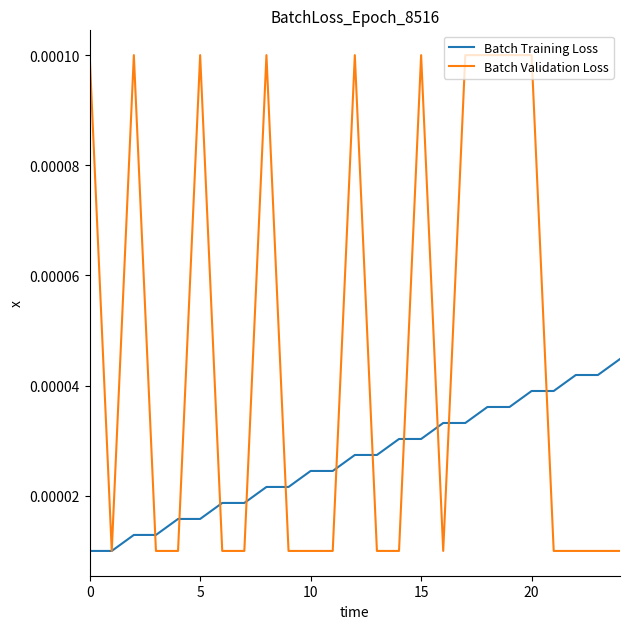

Rank the series by their maximum value, from highest to lowest.

Batch Validation Loss, Batch Training Loss